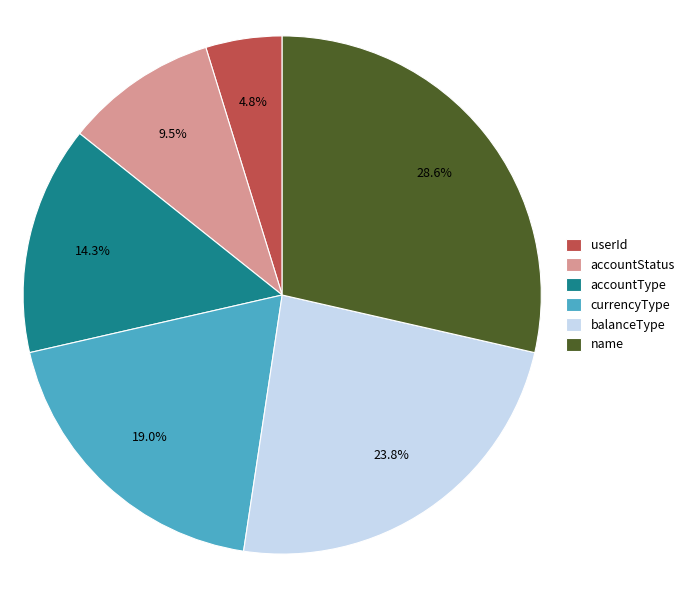

Is there a majority slice in this chart?

No